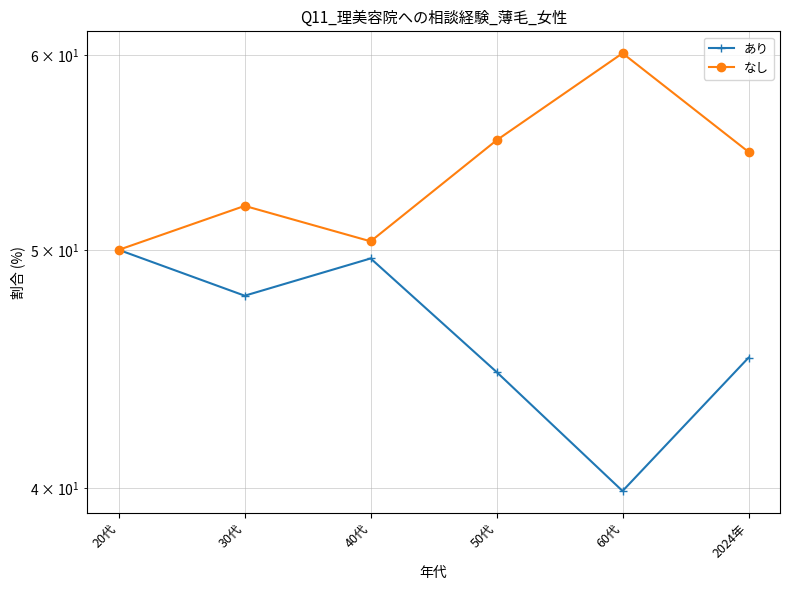

What are all the series names shown in the legend?

あり, なし